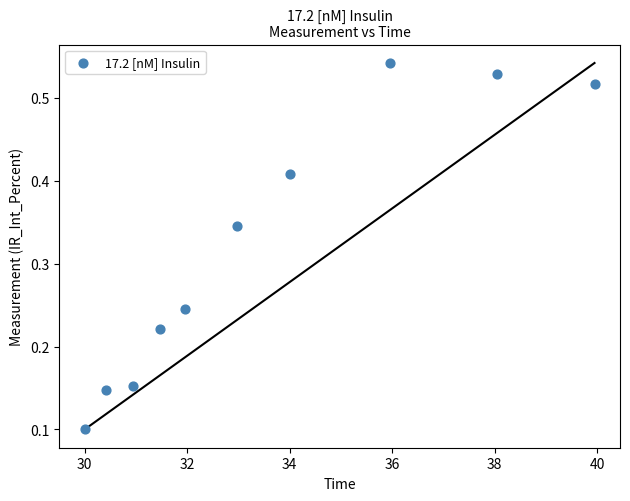

What is the average X value?

33.6